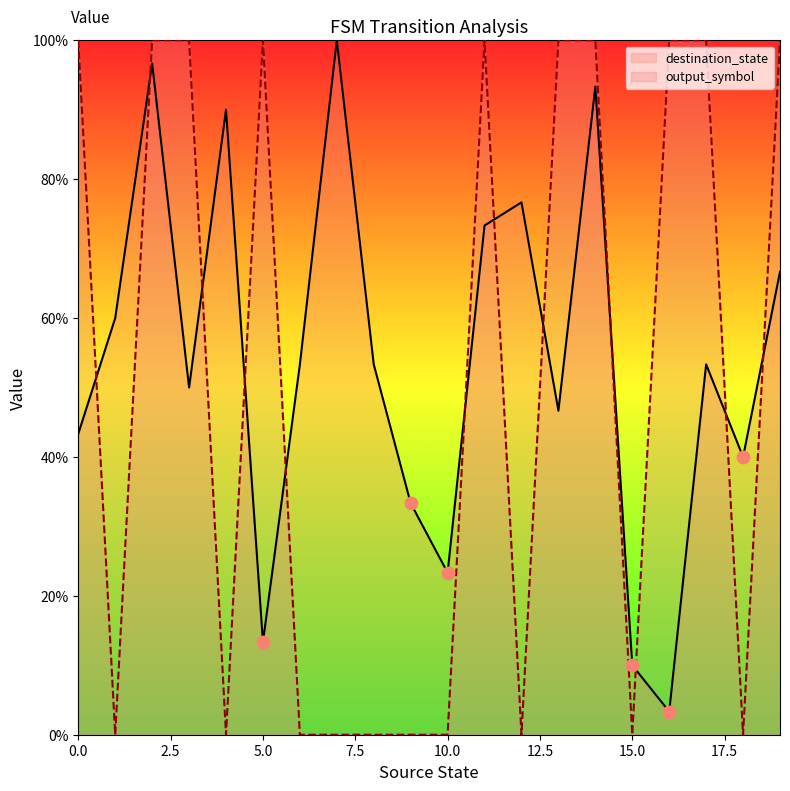

What are all the series names shown in the legend?

destination_state, output_symbol